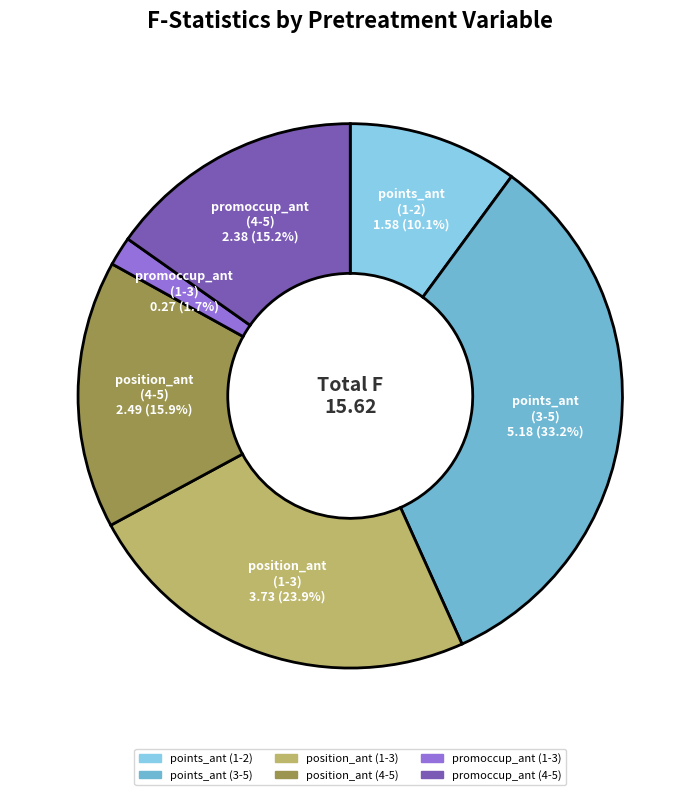

Is there a majority slice in this chart?

No